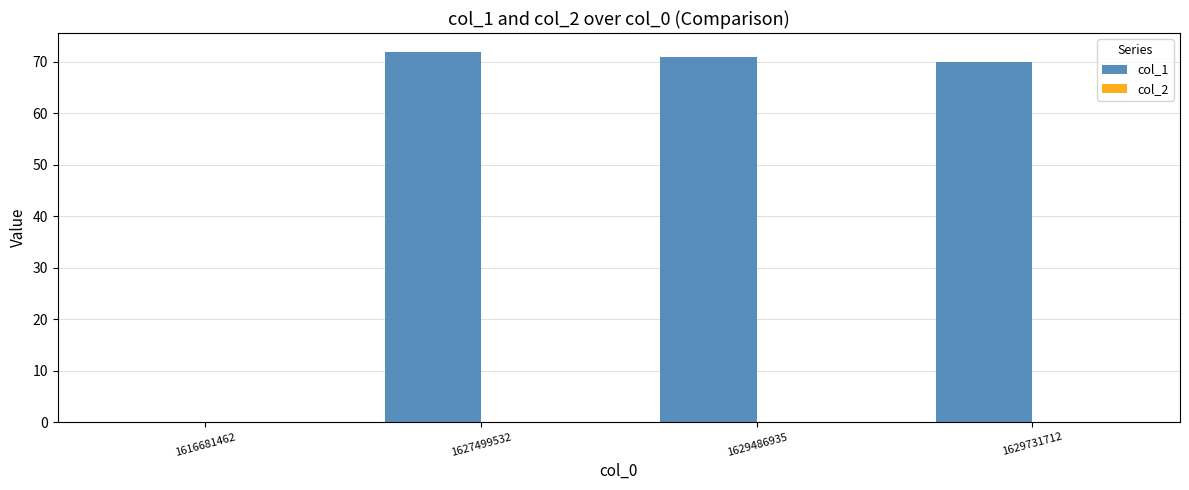

What value does the data have at 1629731712?

70